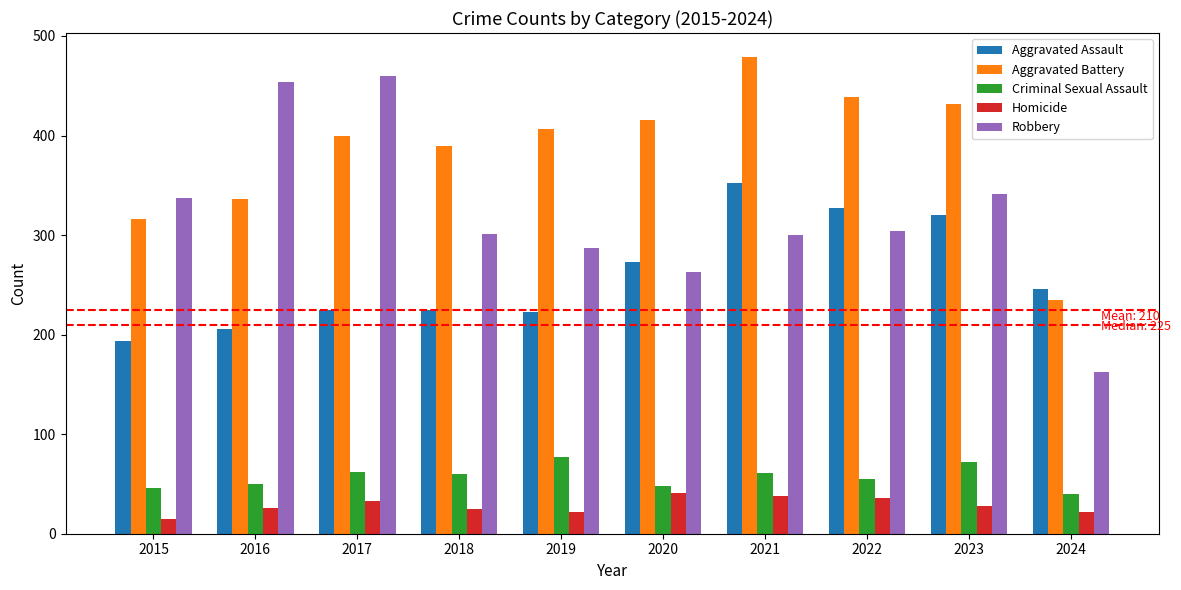

Is it true that Criminal Sexual Assault equals 40 at 2024?

True